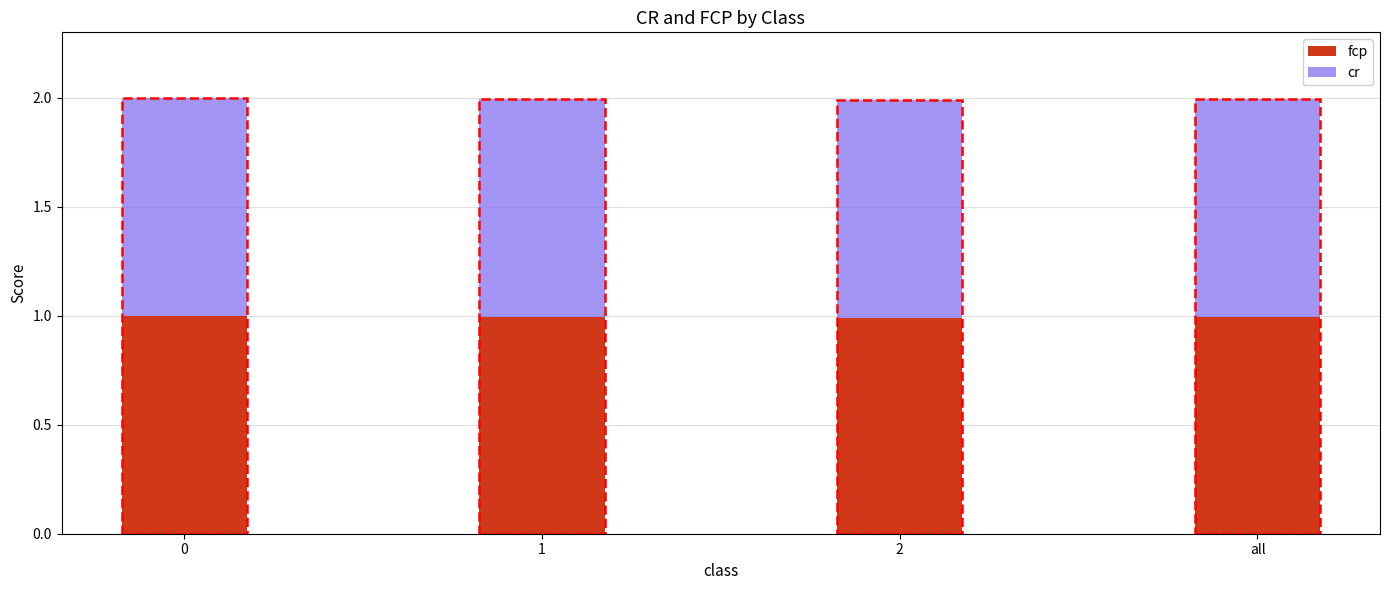

What is the maximum value for fcp?

1.0